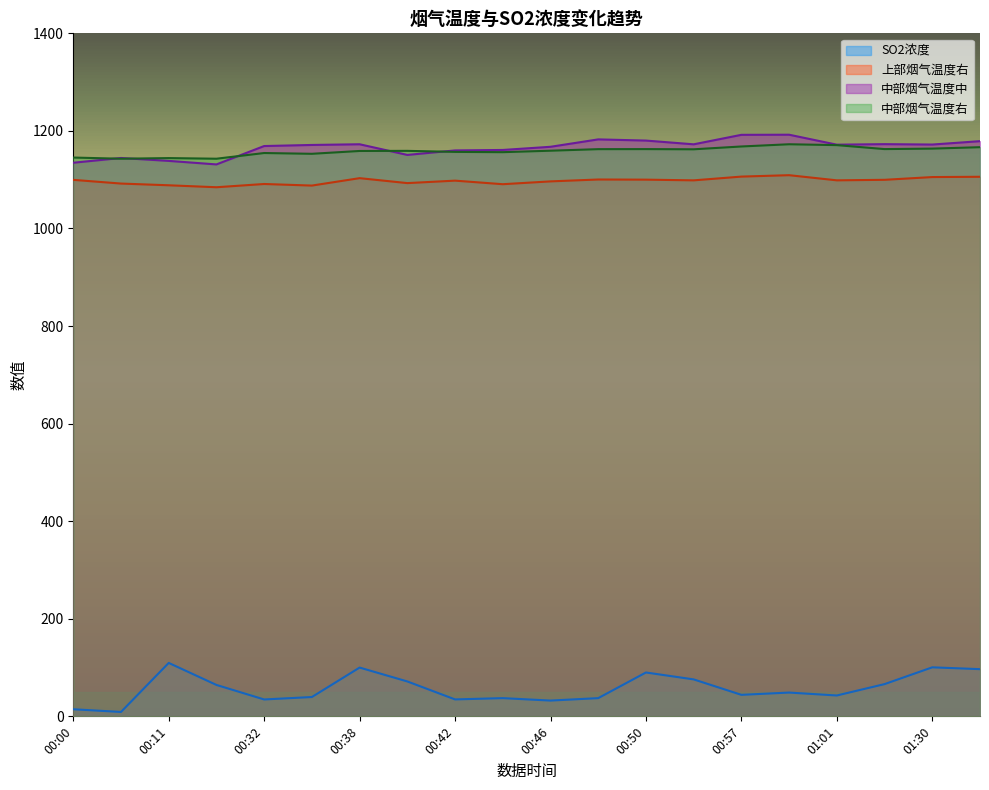

Reading left to right, what are all the values shown in this chart?

SO2浓度: 00:00=14.5	00:02=9.0	00:11=109.5	00:13=64.4	00:32=34.6	00:34=39.6	00:38=100.0	00:40=71.5	00:42=34.7	00:44=37.3	00:46=32.3	00:48=37.3	00:50=89.9	00:52=75.7	00:57=44.1	00:59=48.7	01:01=42.8	01:28=66.0	01:30=100.5	01:32=96.7
上部烟气温度右: 00:00=1099.7	00:02=1092.1	00:11=1088.5	00:13=1084.5	00:32=1091.2	00:34=1088.0	00:38=1103.1	00:40=1093.0	00:42=1098.0	00:44=1090.8	00:46=1096.5	00:48=1100.4	00:50=1100.1	00:52=1098.6	00:57=1106.3	00:59=1109.2	01:01=1098.7	01:28=1099.8	01:30=1105.4	01:32=1106.0
中部烟气温度中: 00:00=1134.8	00:02=1144.5	00:11=1138.5	00:13=1131.3	00:32=1169.0	00:34=1171.2	00:38=1172.6	00:40=1150.8	00:42=1160.0	00:44=1160.9	00:46=1167.4	00:48=1182.6	00:50=1180.2	00:52=1172.5	00:57=1192.0	00:59=1192.2	01:01=1171.8	01:28=1172.9	01:30=1172.0	01:32=1179.0
中部烟气温度右: 00:00=1145.4	00:02=1143.0	00:11=1144.3	00:13=1143.0	00:32=1154.7	00:34=1153.1	00:38=1158.9	00:40=1159.1	00:42=1157.0	00:44=1156.4	00:46=1159.4	00:48=1162.6	00:50=1162.7	00:52=1162.3	00:57=1168.1	00:59=1172.6	01:01=1170.9	01:28=1162.7	01:30=1163.7	01:32=1166.6